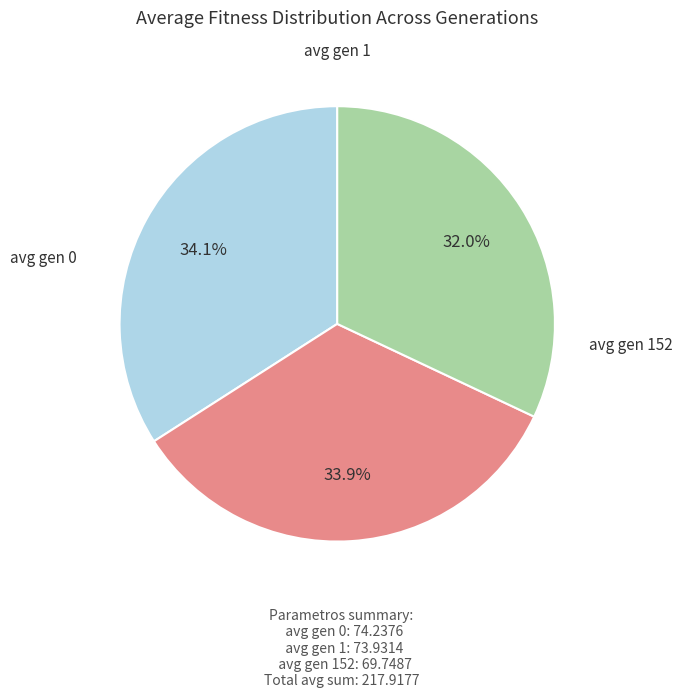

How many slices are in this pie chart?

3